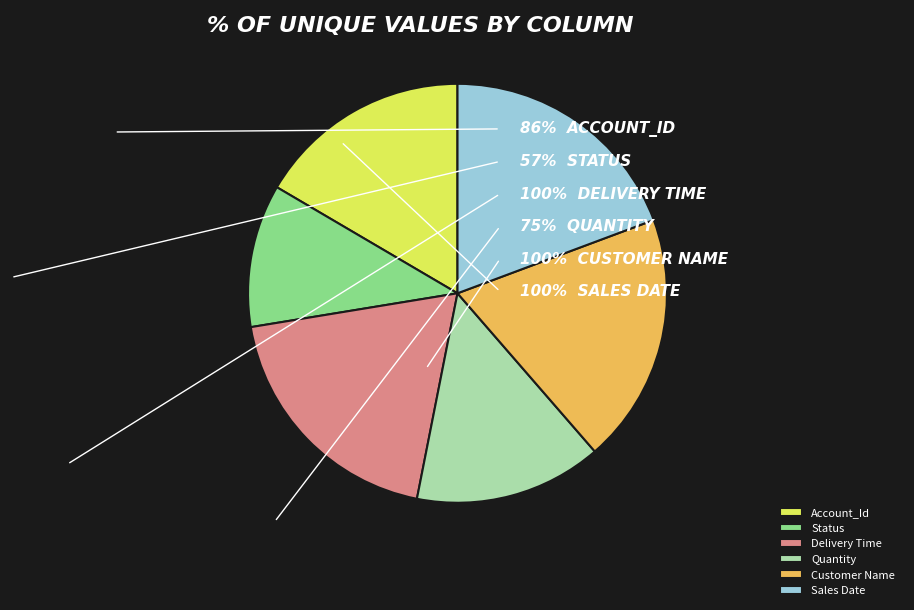

Which slice is the smallest?

Status